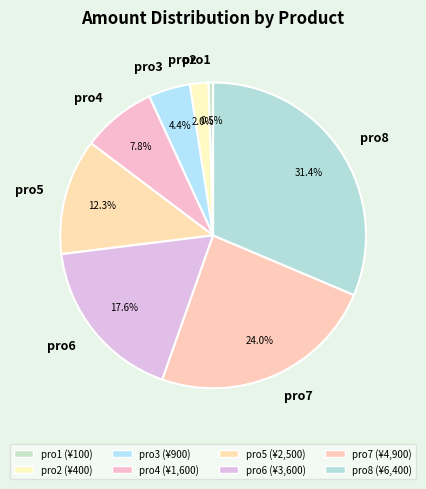

Between pro7 and pro3, which is larger?

pro7